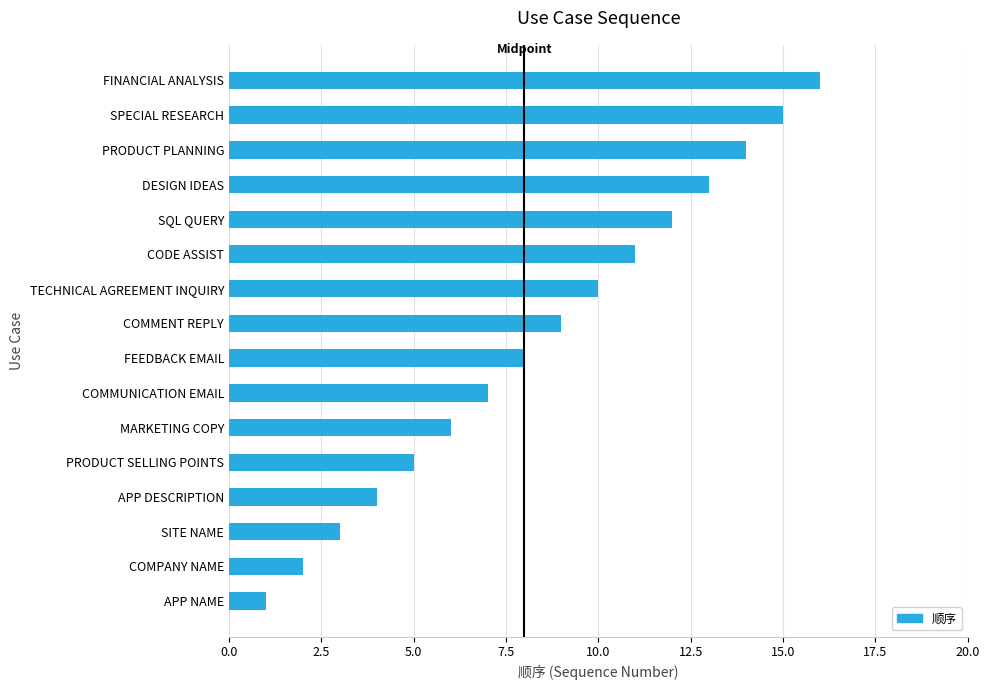

List the labels in order of value, largest first.

FINANCIAL ANALYSIS, SPECIAL RESEARCH, PRODUCT PLANNING, DESIGN IDEAS, SQL QUERY, CODE ASSIST, TECHNICAL AGREEMENT INQUIRY, COMMENT REPLY, FEEDBACK EMAIL, COMMUNICATION EMAIL, MARKETING COPY, PRODUCT SELLING POINTS, APP DESCRIPTION, SITE NAME, COMPANY NAME, APP NAME